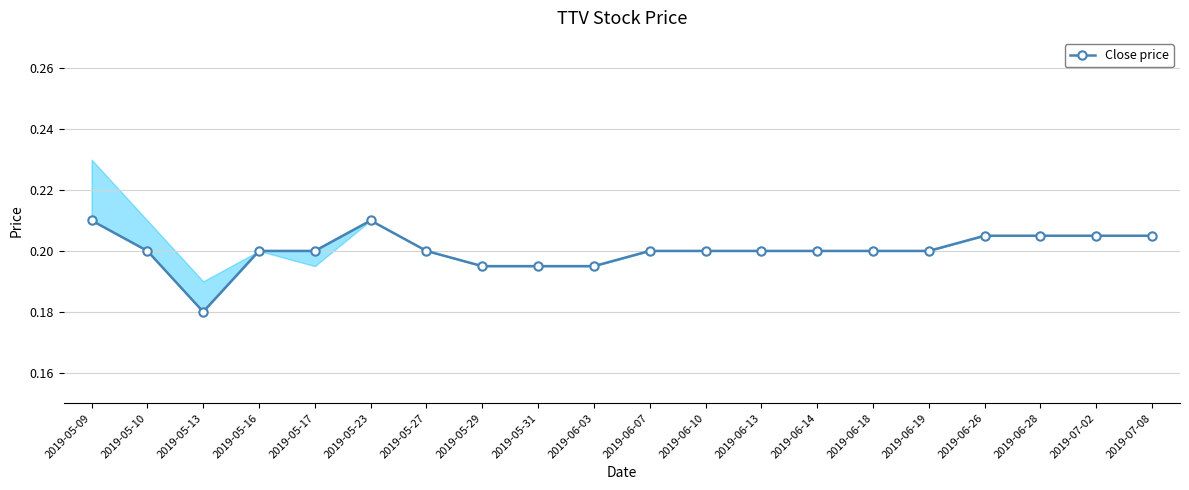

The value at 2019-06-07 is 0.3. True or false?

False